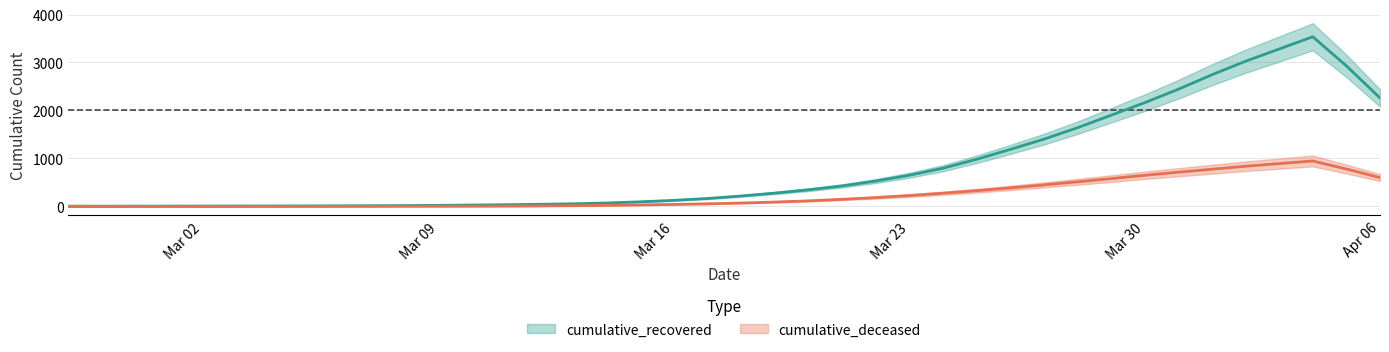

At how many categories does at least one series exceed 1690?

9